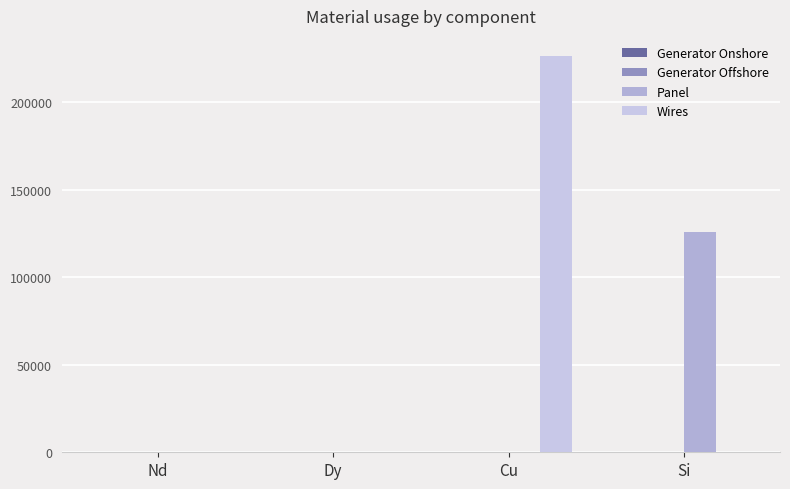

Are the bars grouped side by side (vs. stacked)?

Yes